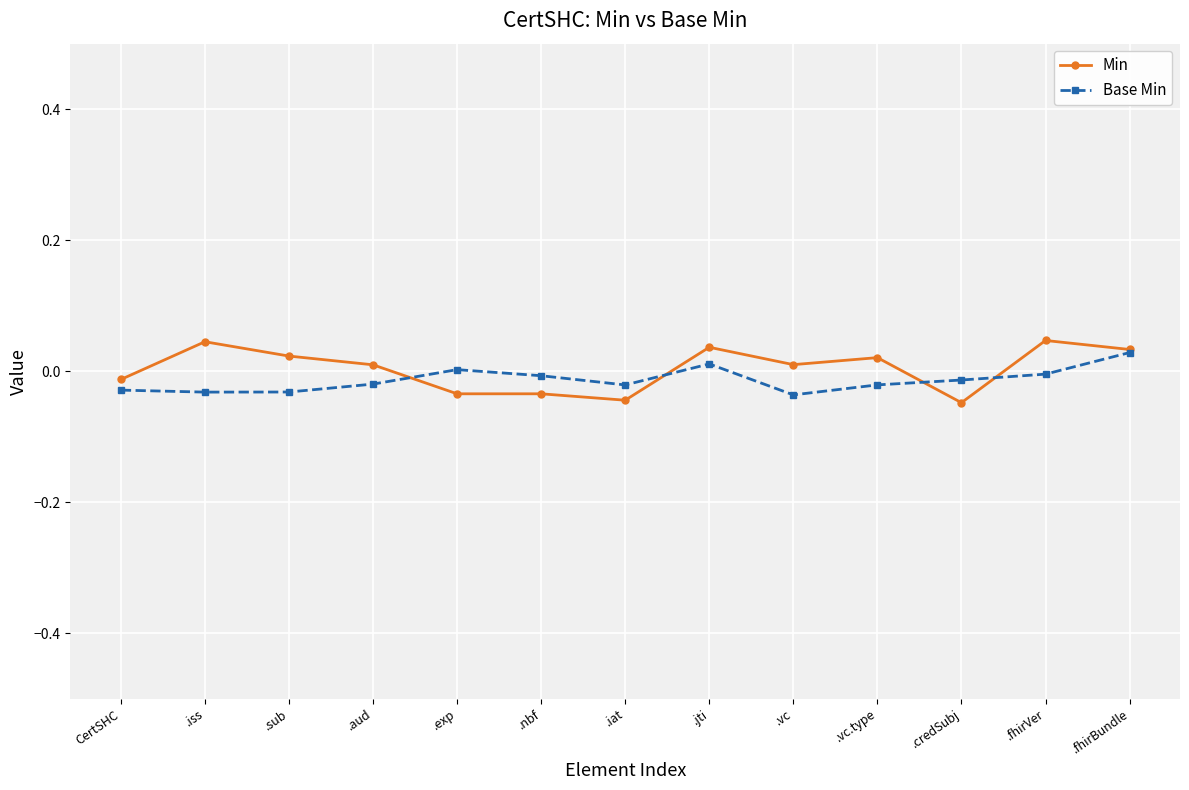

Does the chart display data point markers on the line(s)?

Yes